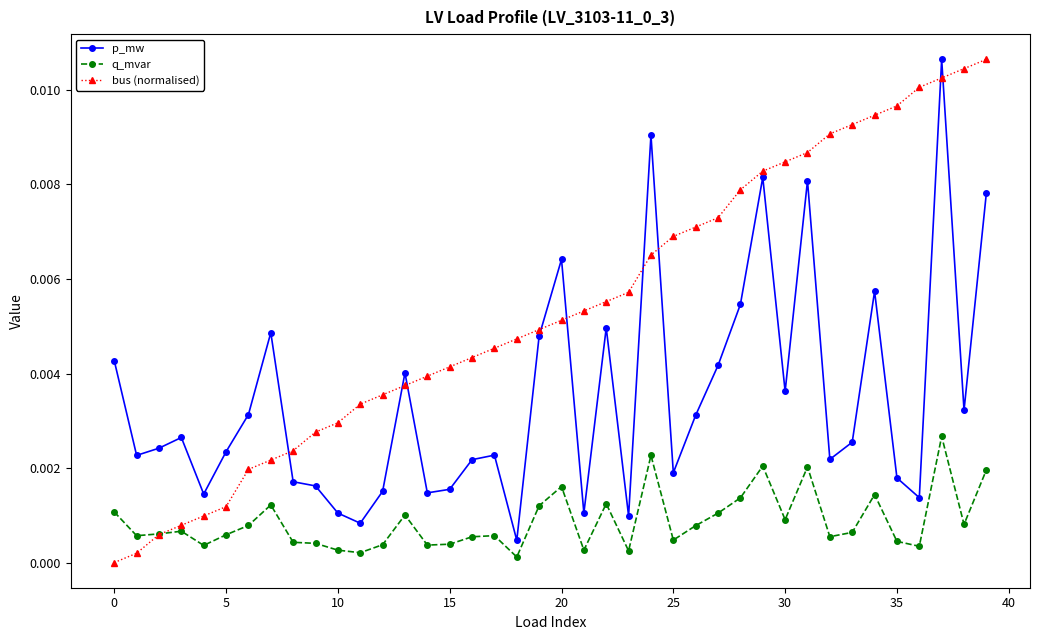

Which series has the largest total across all categories?

bus (normalised)